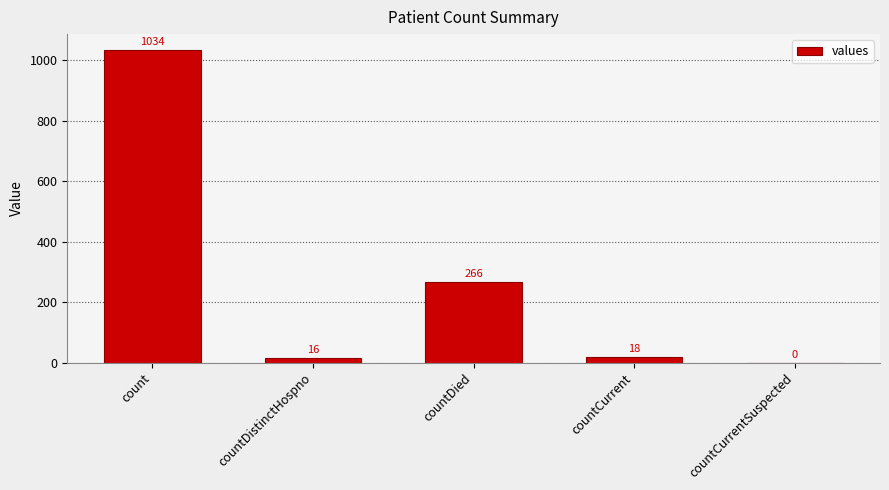

The value at countDied is 266. True or false?

True